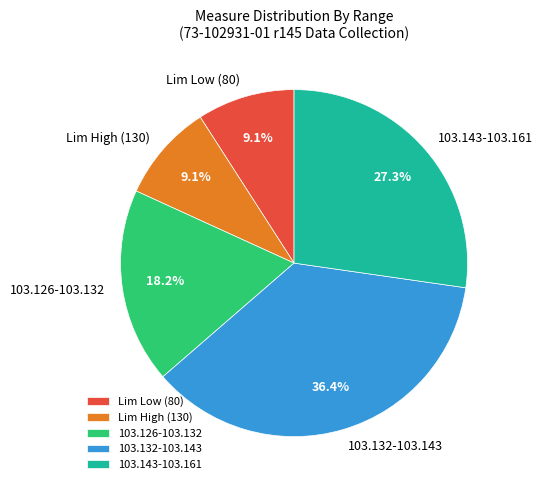

Approximately how many times larger is the value at 103.126-103.132 compared to Lim Low (80)?

2.0